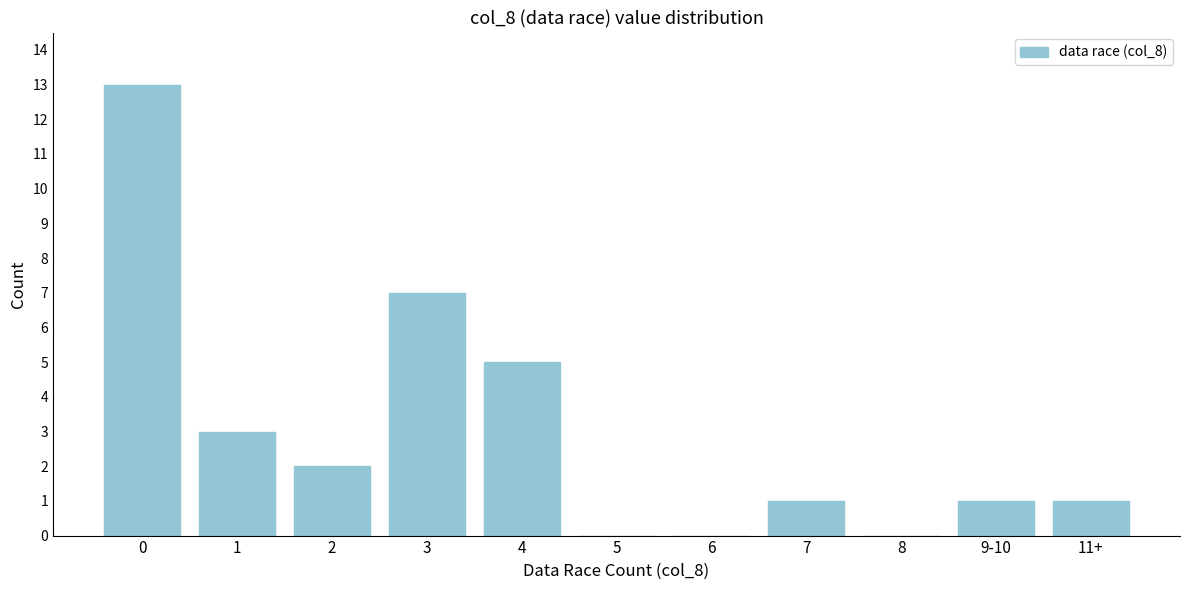

Reading right to left, extract all data points from this chart.

11+=1	9-10=1	8=0	7=1	6=0	5=0	4=5	3=7	2=2	1=3	0=13